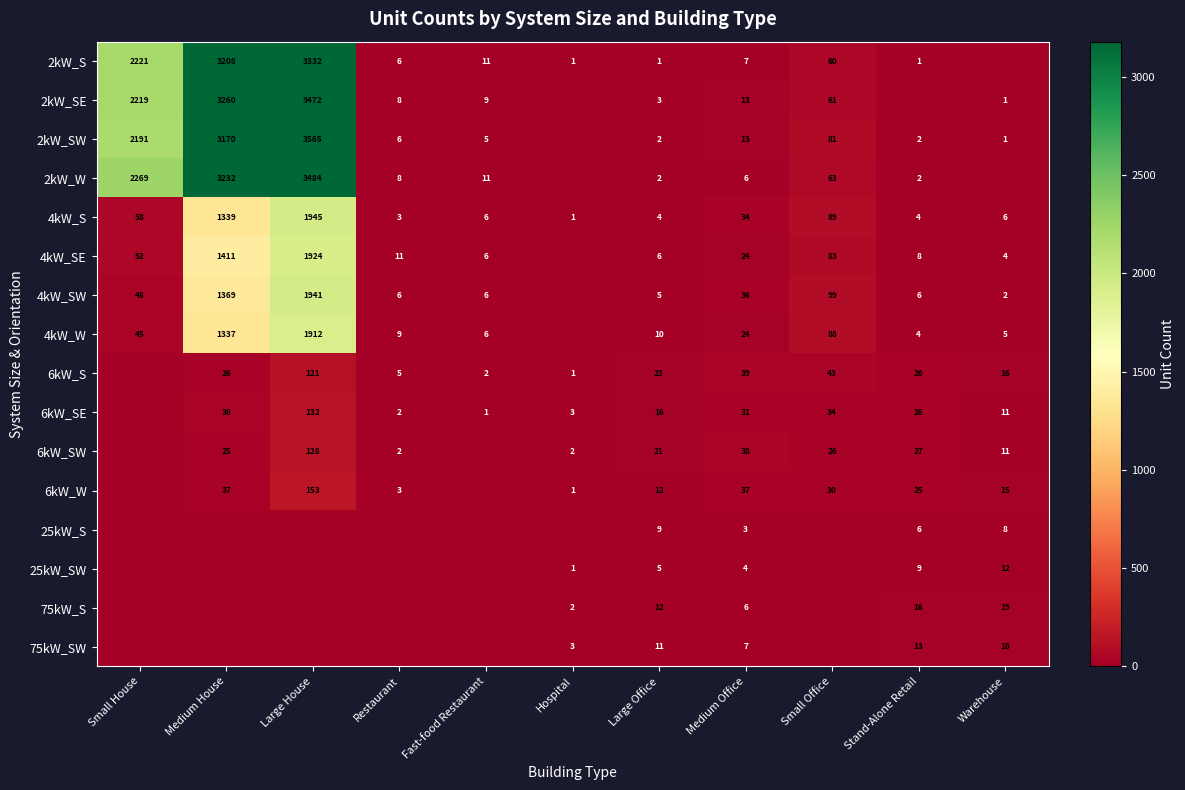

Is the value of 4kW_SW at Large House greater than the value of 4kW_SE at Stand-Alone Retail?

Yes